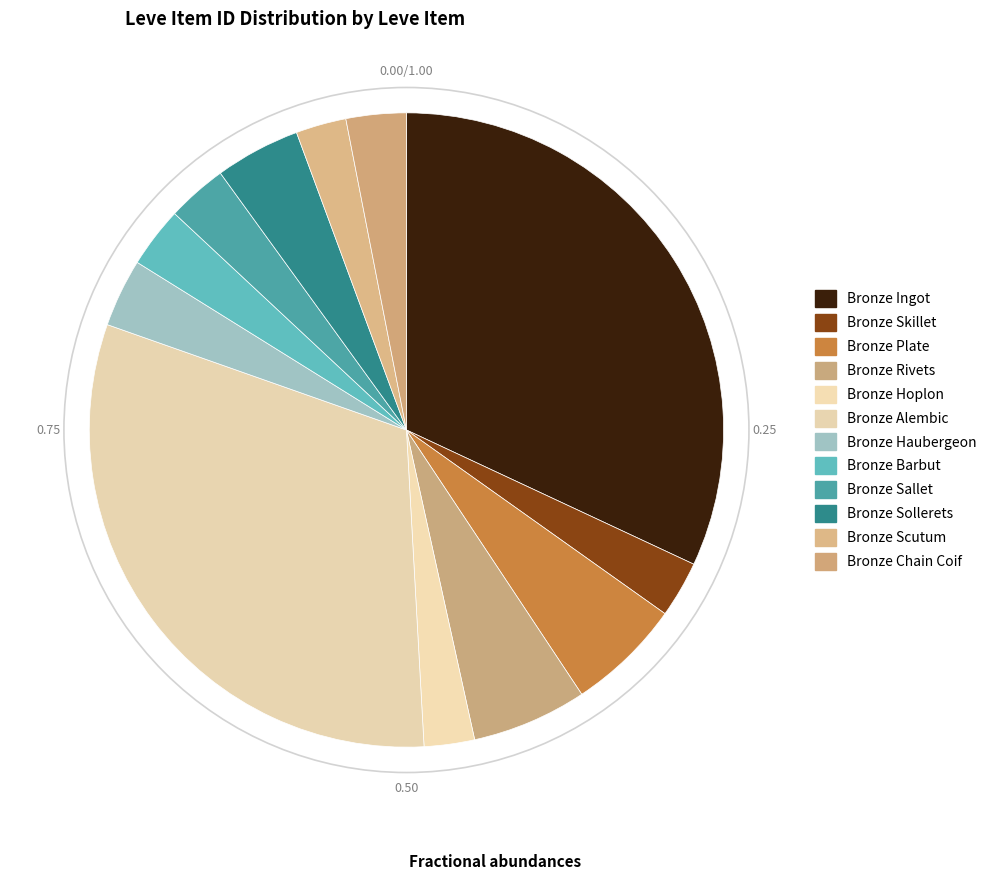

Count the number of slices in the pie.

12